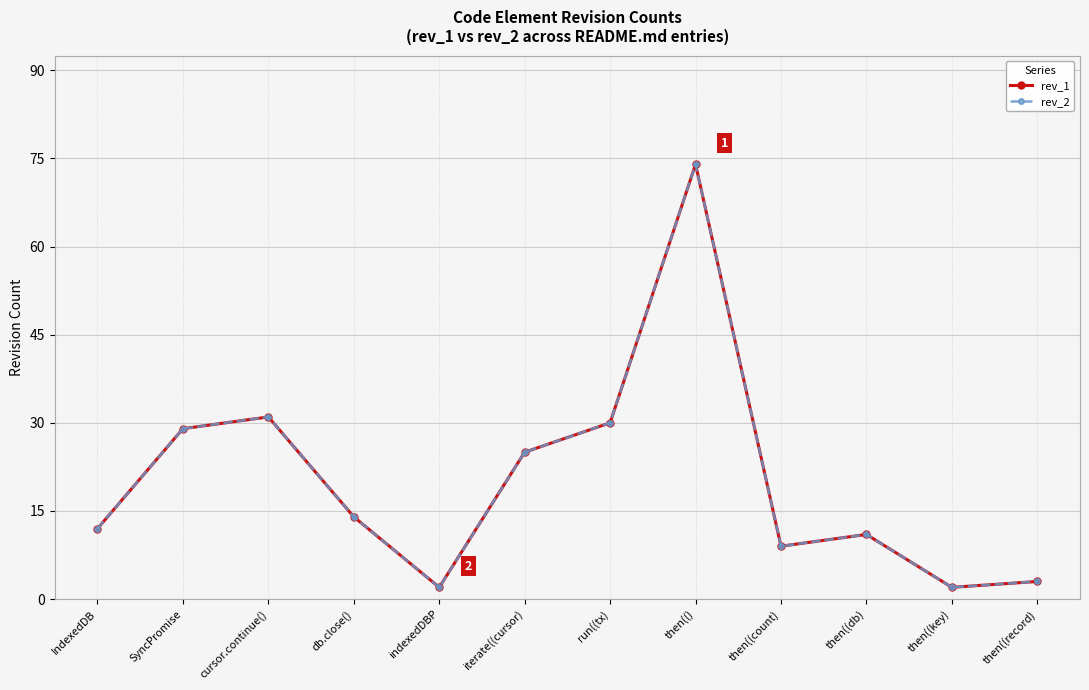

Which label corresponds to the smallest value in the chart?

indexedDBP